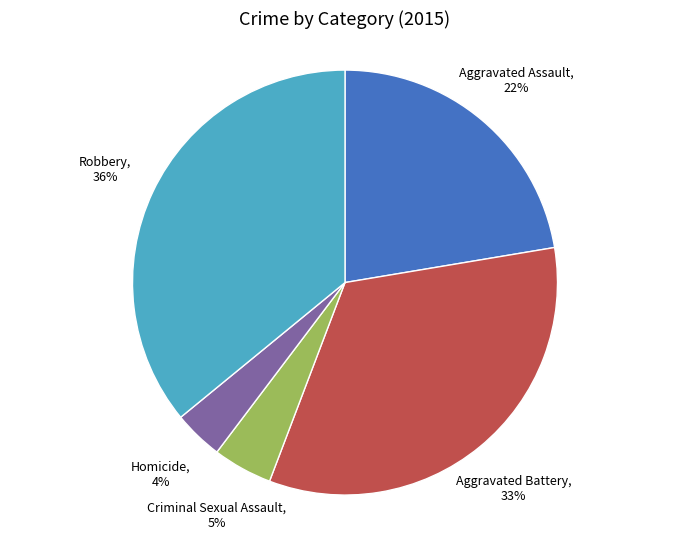

Is there a majority slice in this chart?

No